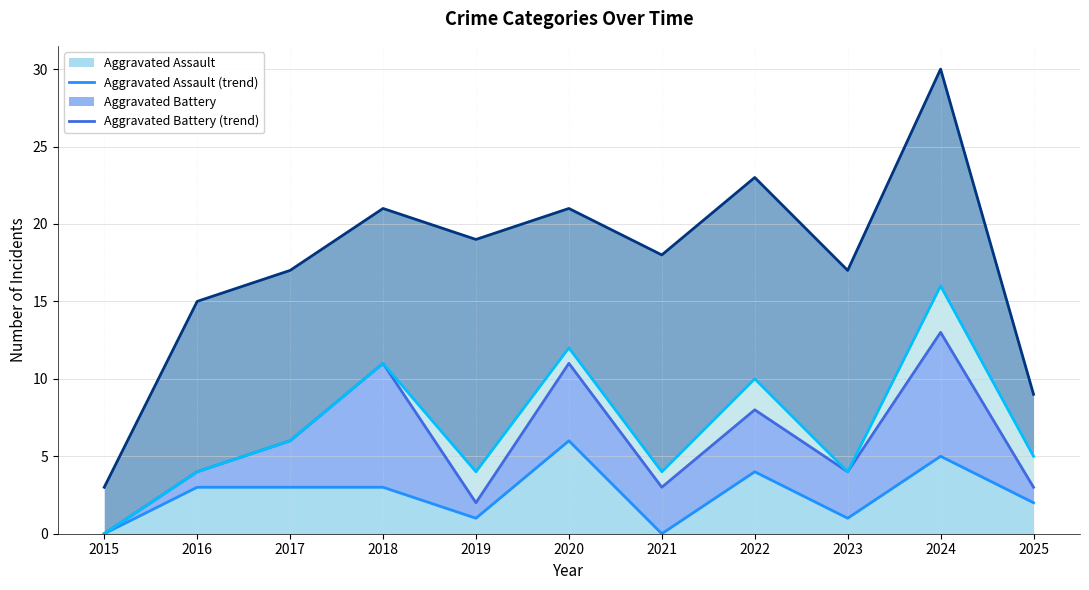

The value of Aggravated Assault at 2022 is 4. True or false?

True